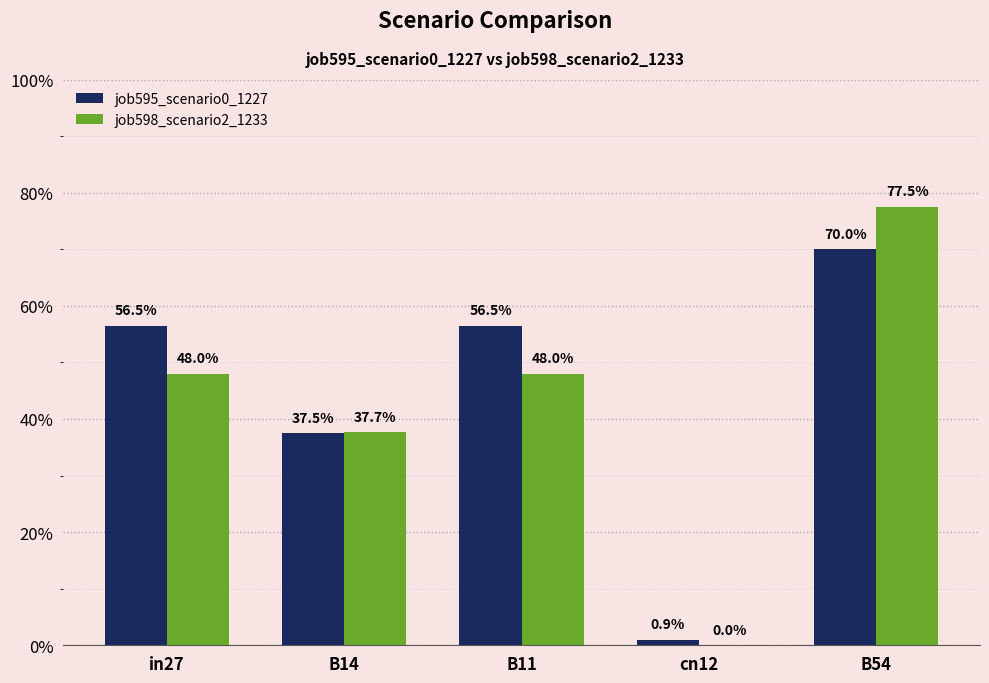

Which series has the widest spread of values?

job598_scenario2_1233